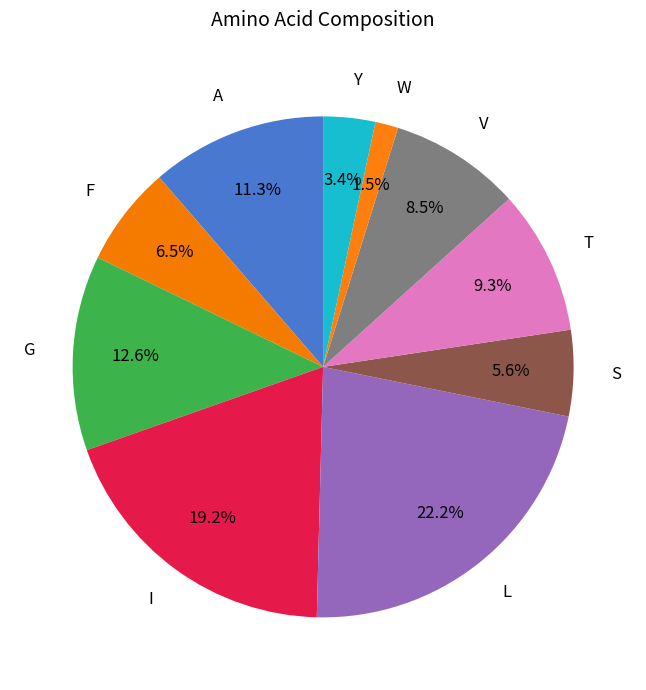

Which slice is the smallest?

W